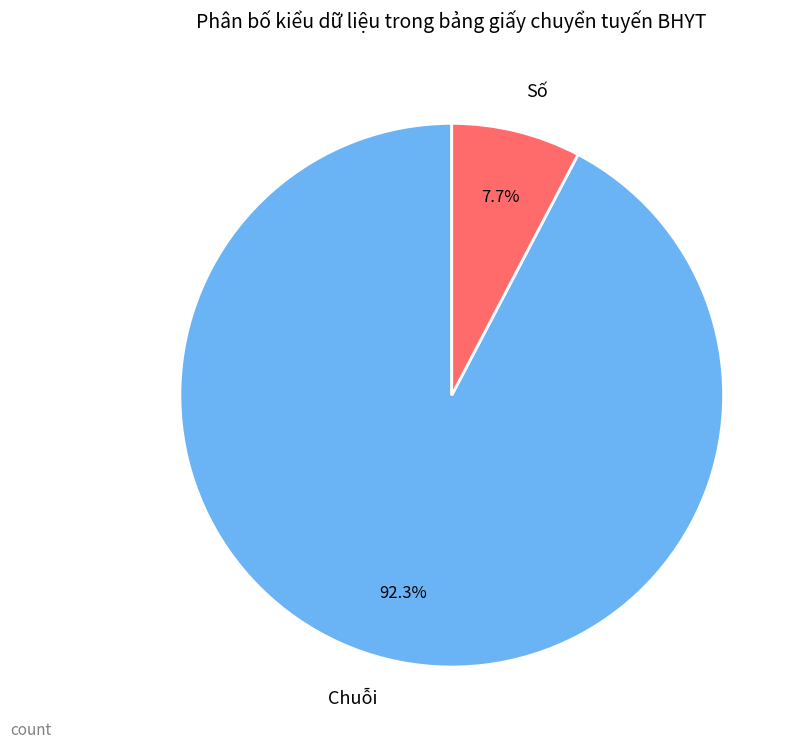

Is it true that Số is 12% of the pie?

False